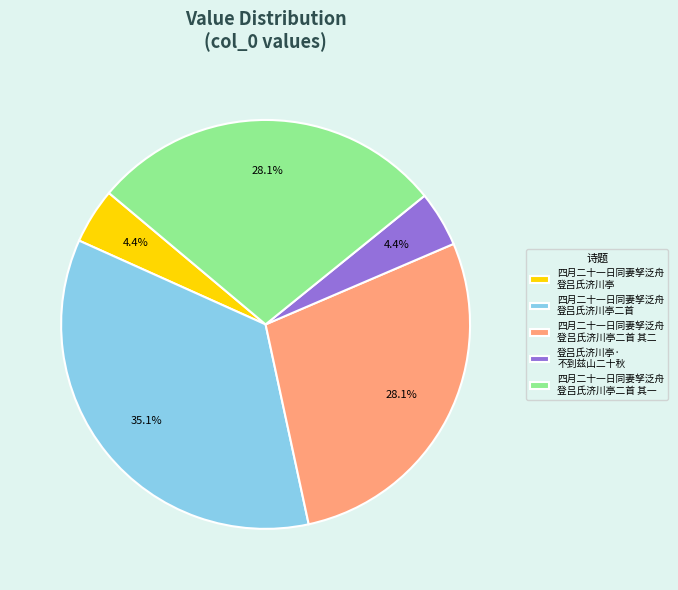

Which category has the biggest portion of the pie?

四月二十一日同妻孥泛舟 登吕氏济川亭二首